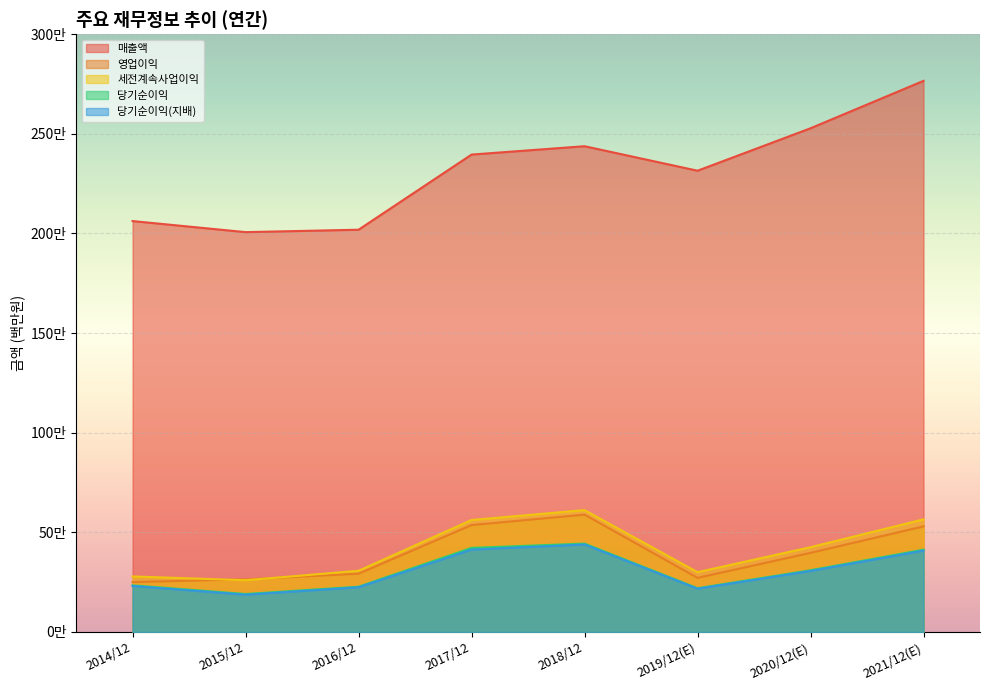

How many data points in 매출액 are less than 2395754?

4